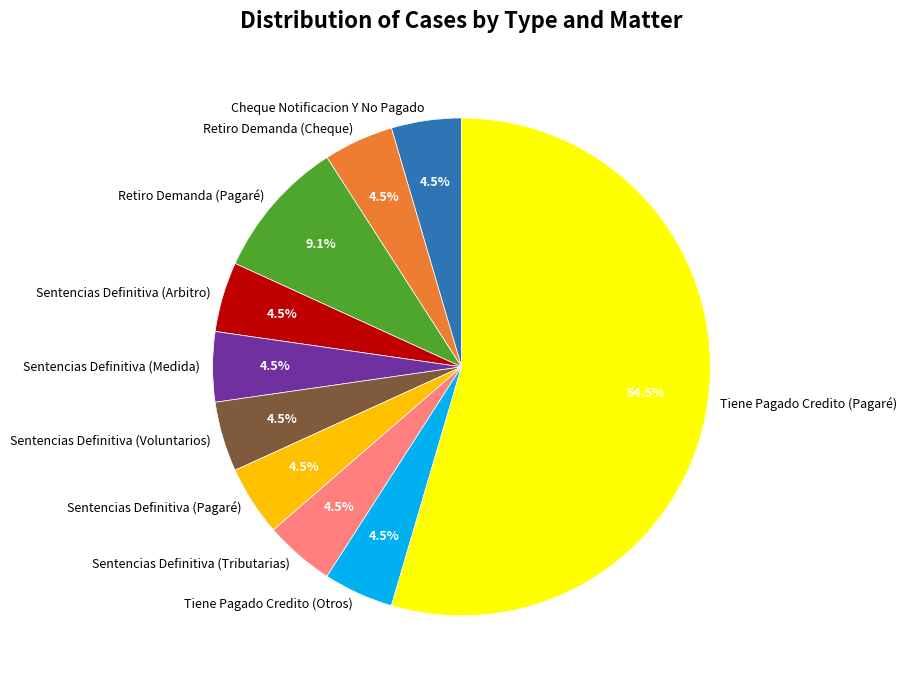

The Sentencias Definitiva (Voluntarios) slice represents 15% of the pie. True or false?

False